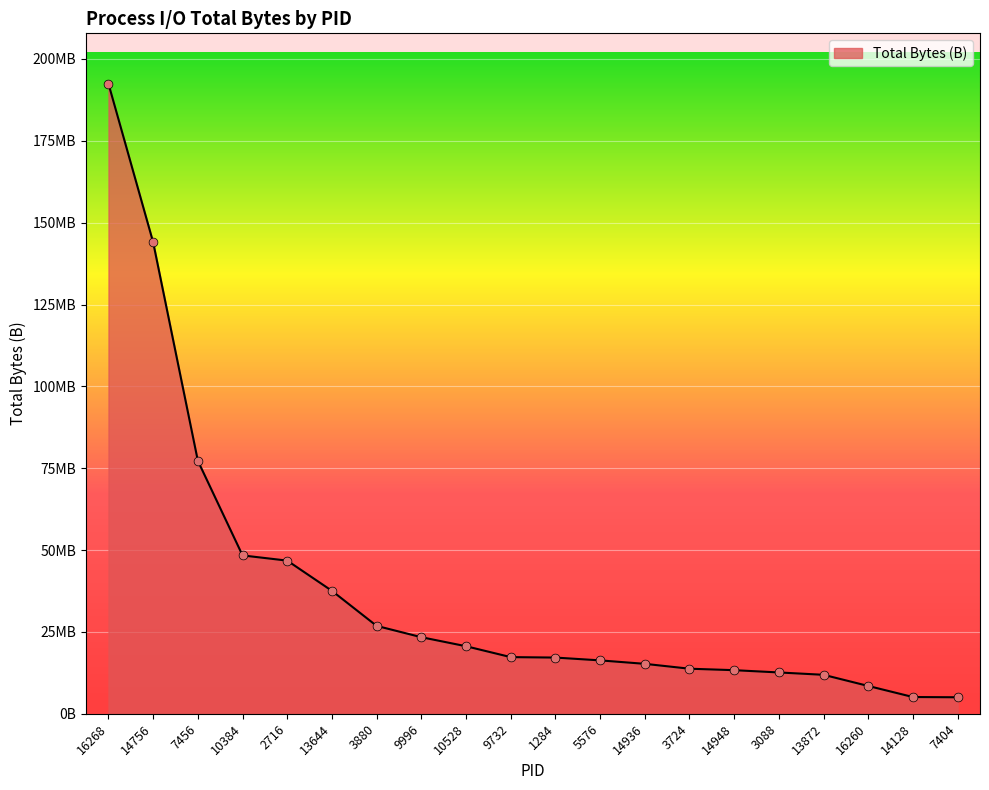

Does the chart have visible grid lines?

Yes